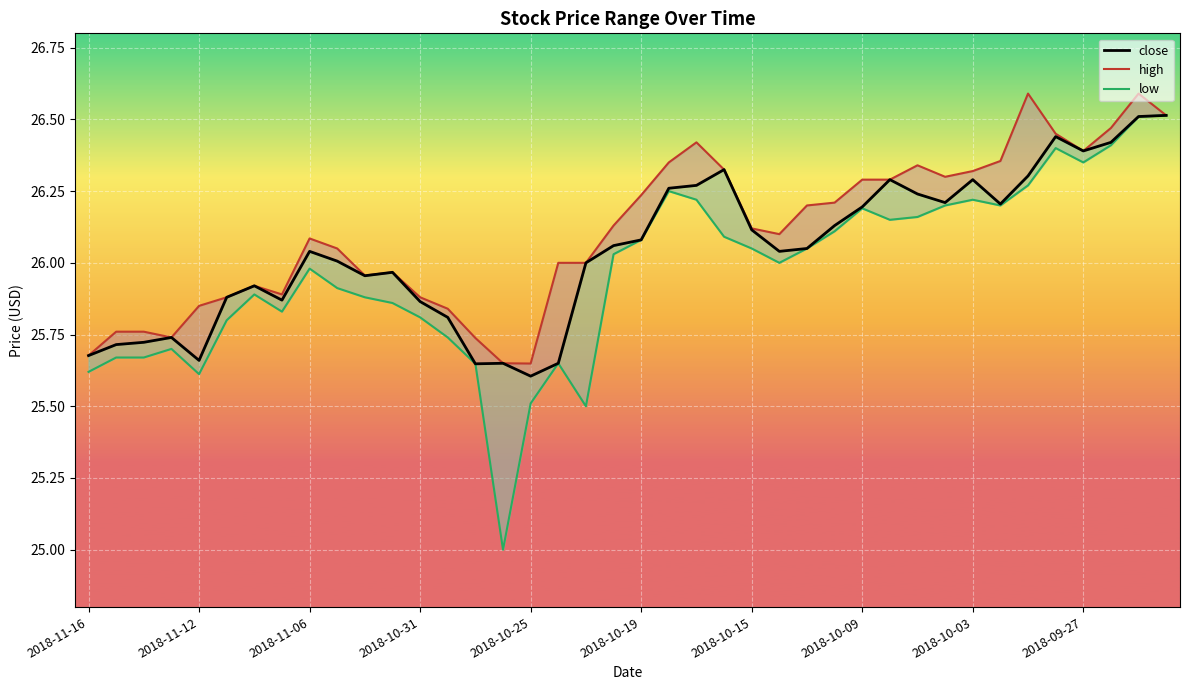

Is this an area chart (filled region under the line)?

No